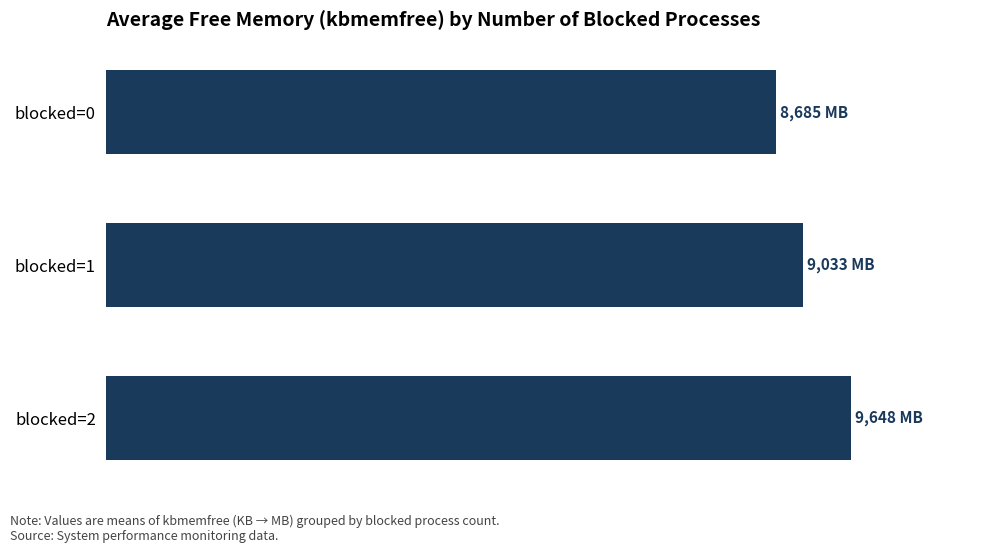

List the labels in order of value, smallest first.

blocked=0, blocked=1, blocked=2